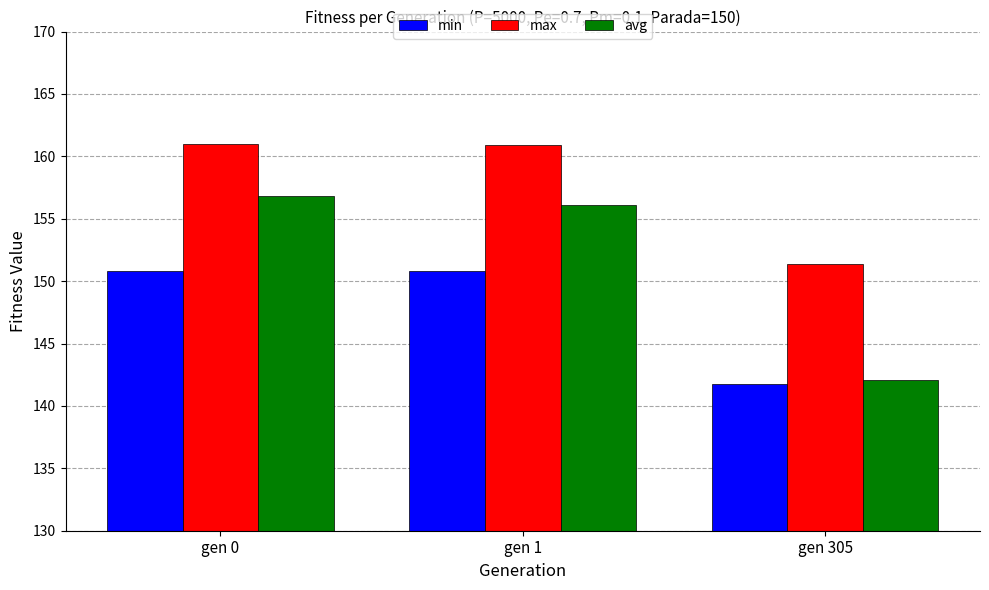

Which category has the lowest value in the avg series?

gen 305